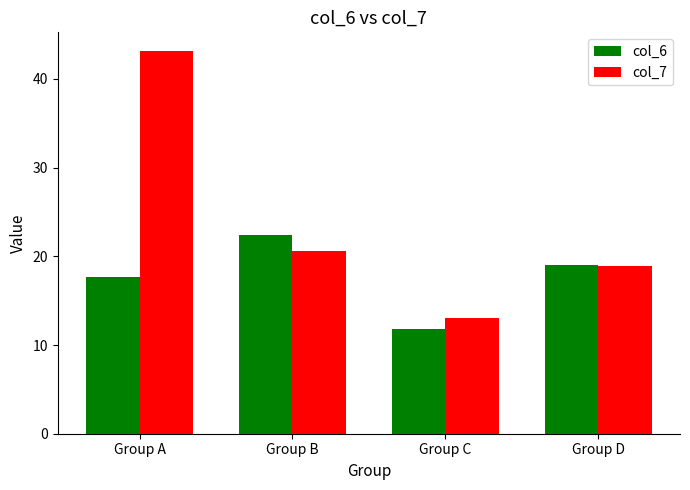

Which series has the widest spread of values?

col_7